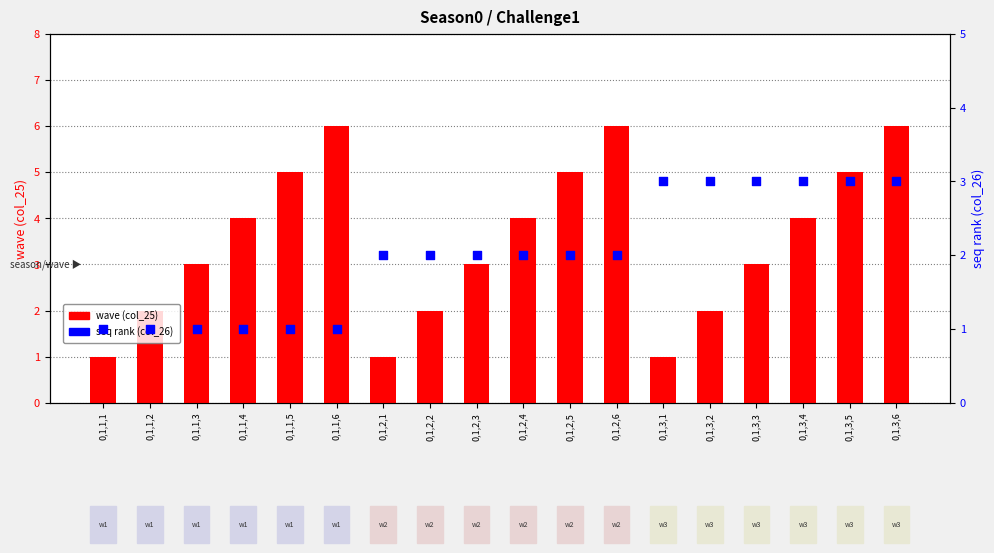

At how many categories does at least one series exceed 4?

6